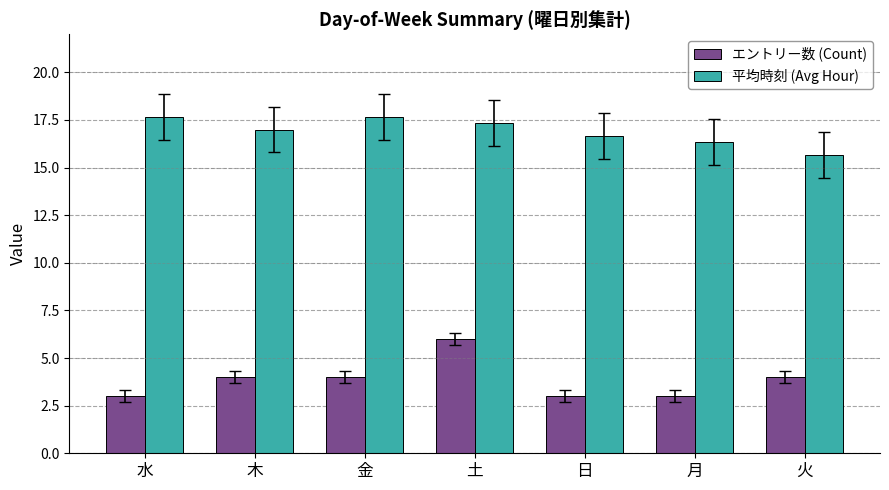

What is the maximum value shown in the chart?

17.7